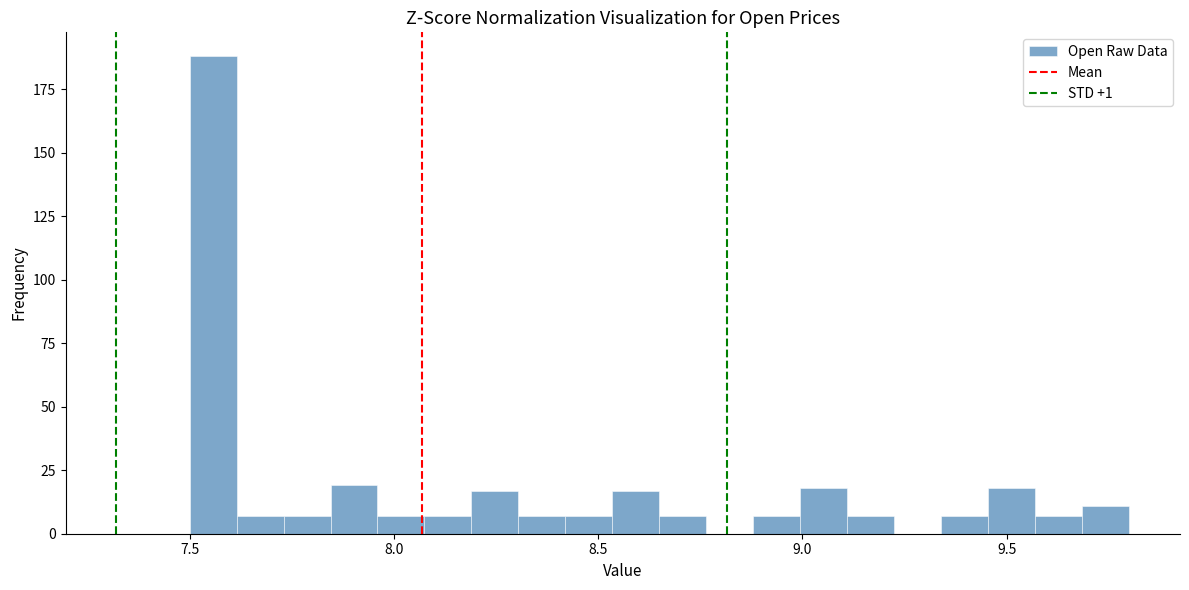

Read against the x-axis, roughly where is the centre of the tallest bar?

7.55